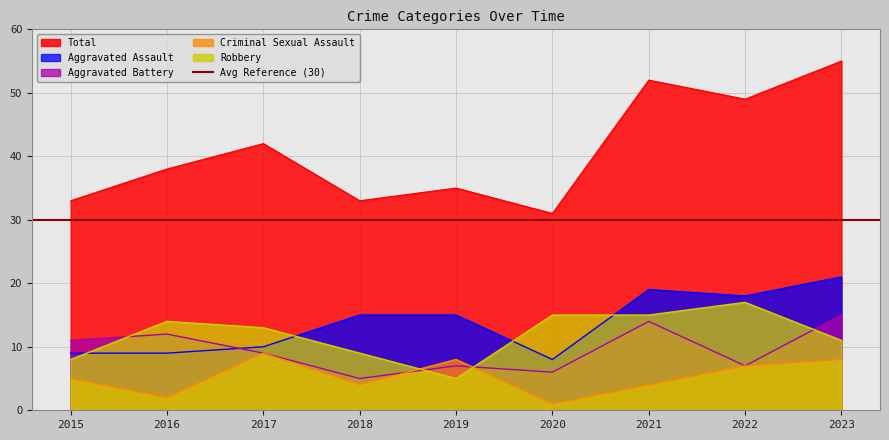

What are all the series names shown in the legend?

Aggravated Assault, Aggravated Battery, Criminal Sexual Assault, Robbery, Total